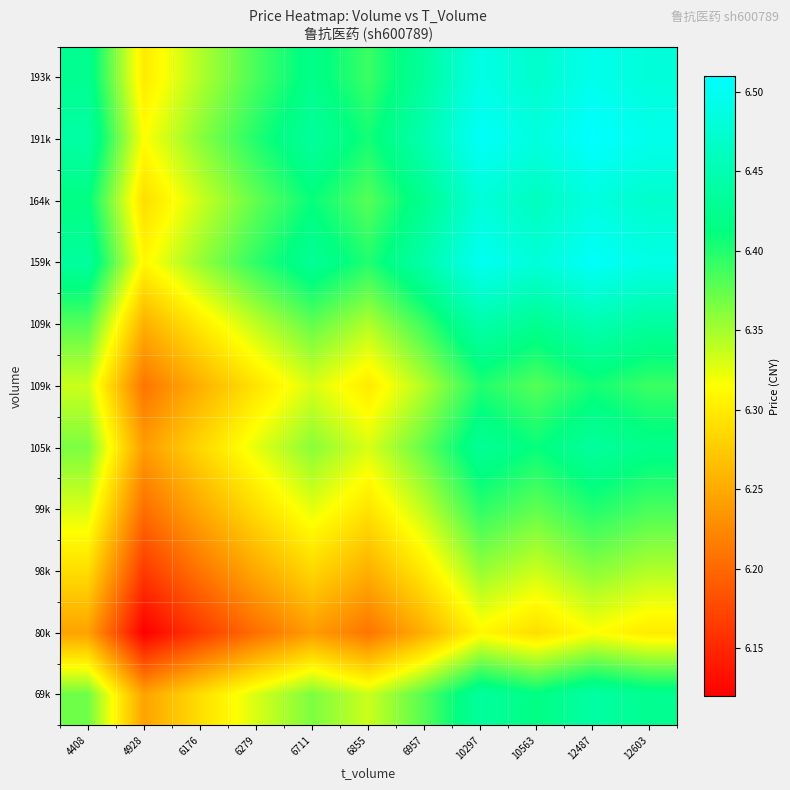

At which category is the sum across all series the highest?

12487